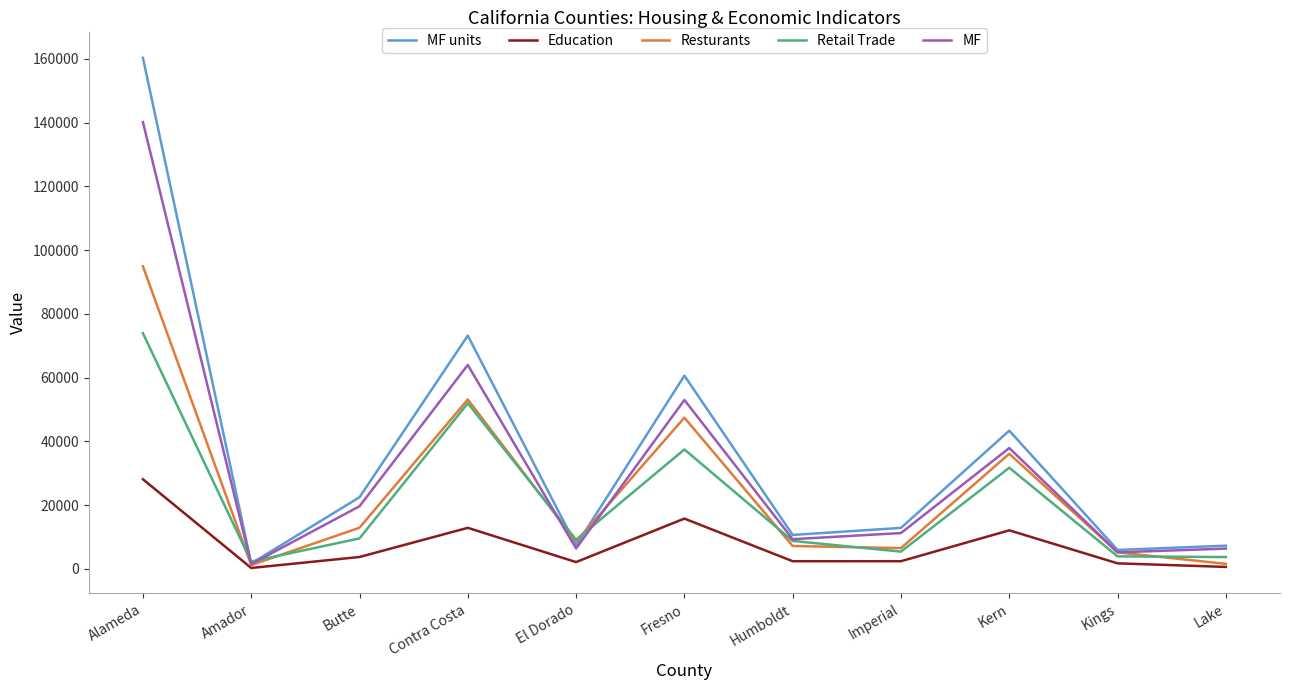

True or false: Resturants has more than 2 points higher than both neighbors.

True